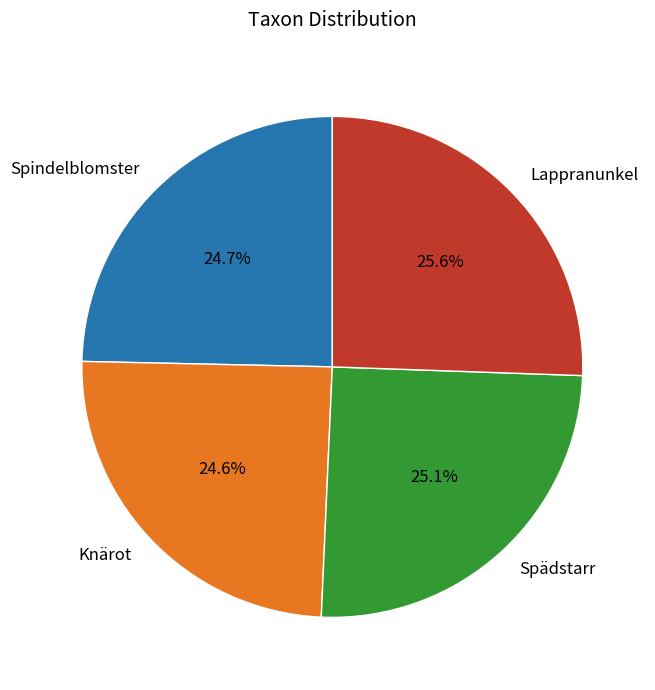

What is the ratio of the value at Spindelblomster to the value at Spädstarr?

1.0